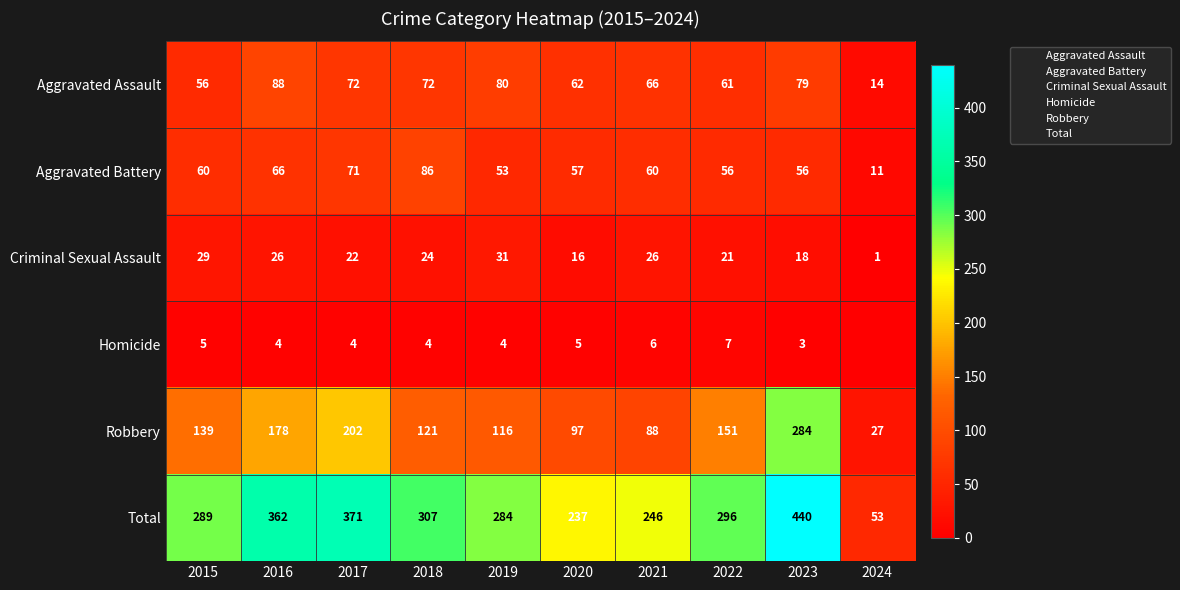

The Aggravated Assault series shows 62 at 2020. True or false?

True